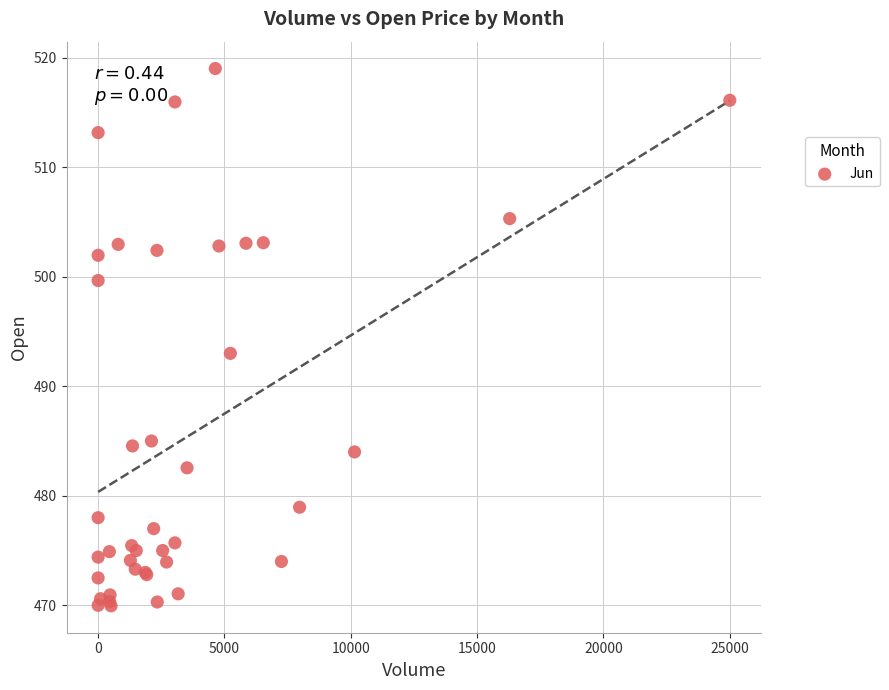

What Y value in the scatter plot is closest to 494?

493.0